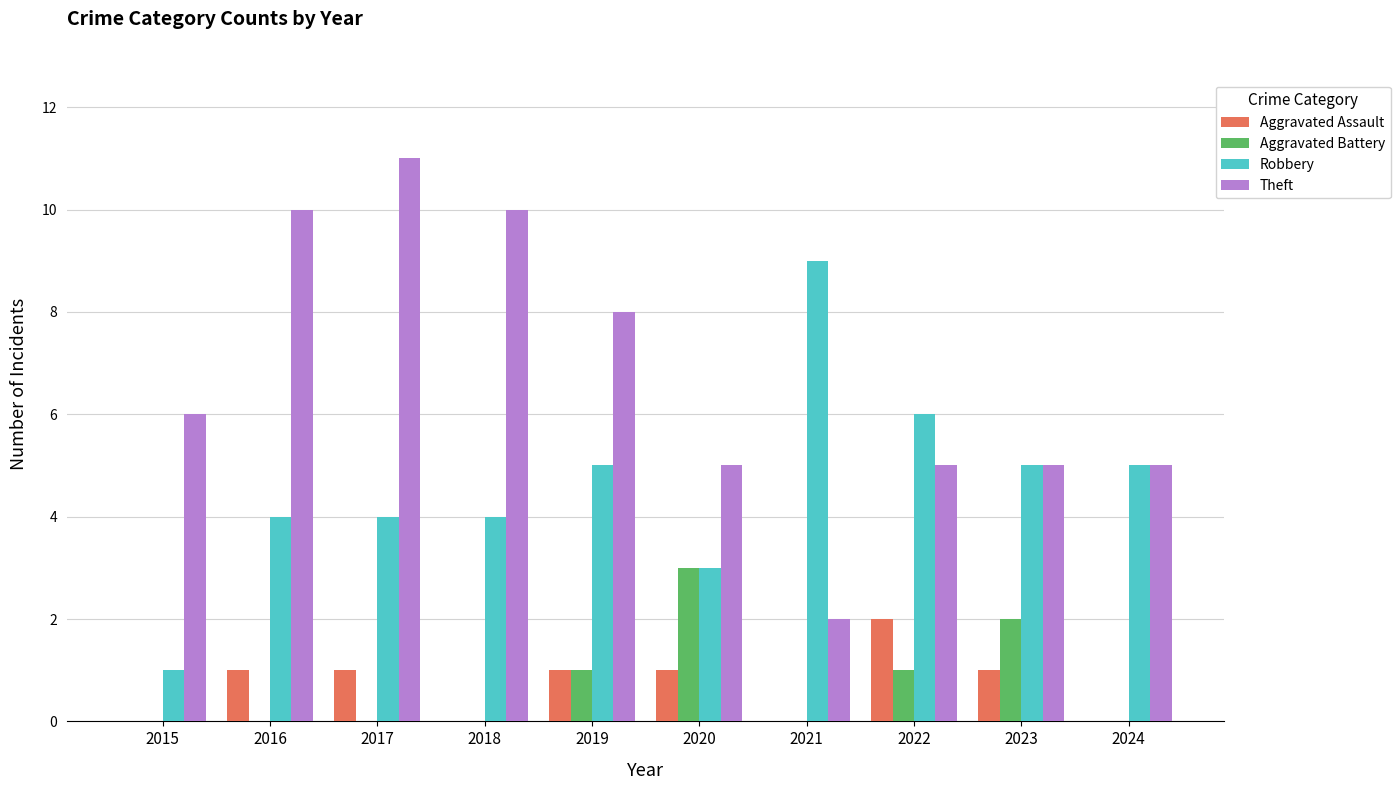

What is the spread (max minus min) of values at 2020?

4